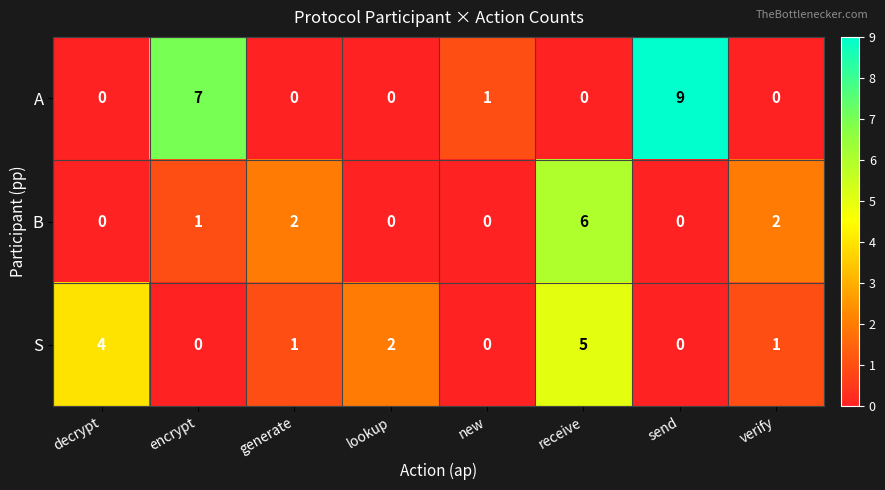

Reading left to right, list all the values displayed in this chart.

A: decrypt=0	encrypt=7	generate=0	lookup=0	new=1	receive=0	send=9	verify=0
B: decrypt=0	encrypt=1	generate=2	lookup=0	new=0	receive=6	send=0	verify=2
S: decrypt=4	encrypt=0	generate=1	lookup=2	new=0	receive=5	send=0	verify=1